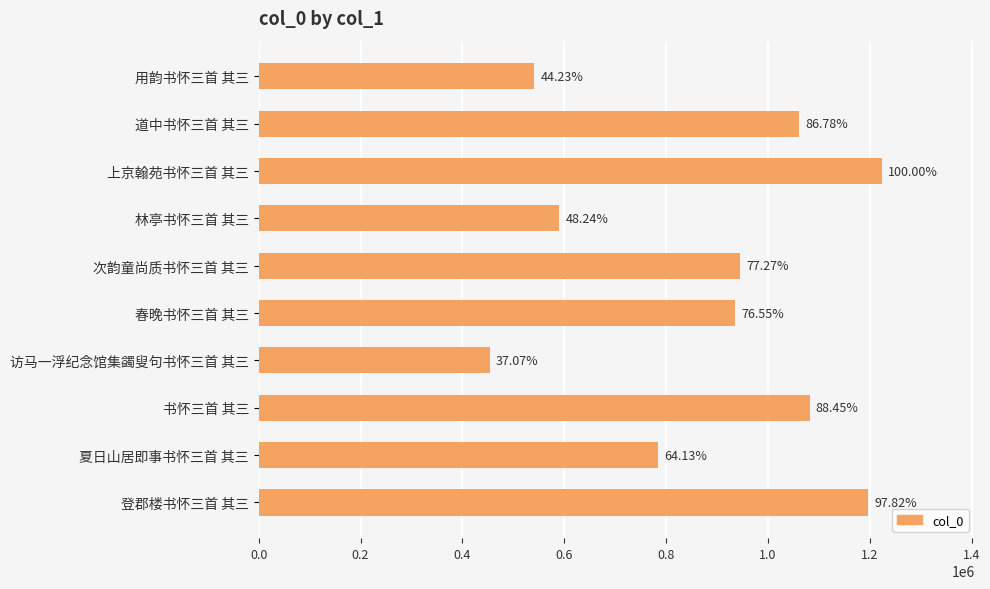

Are the bars horizontal?

Yes